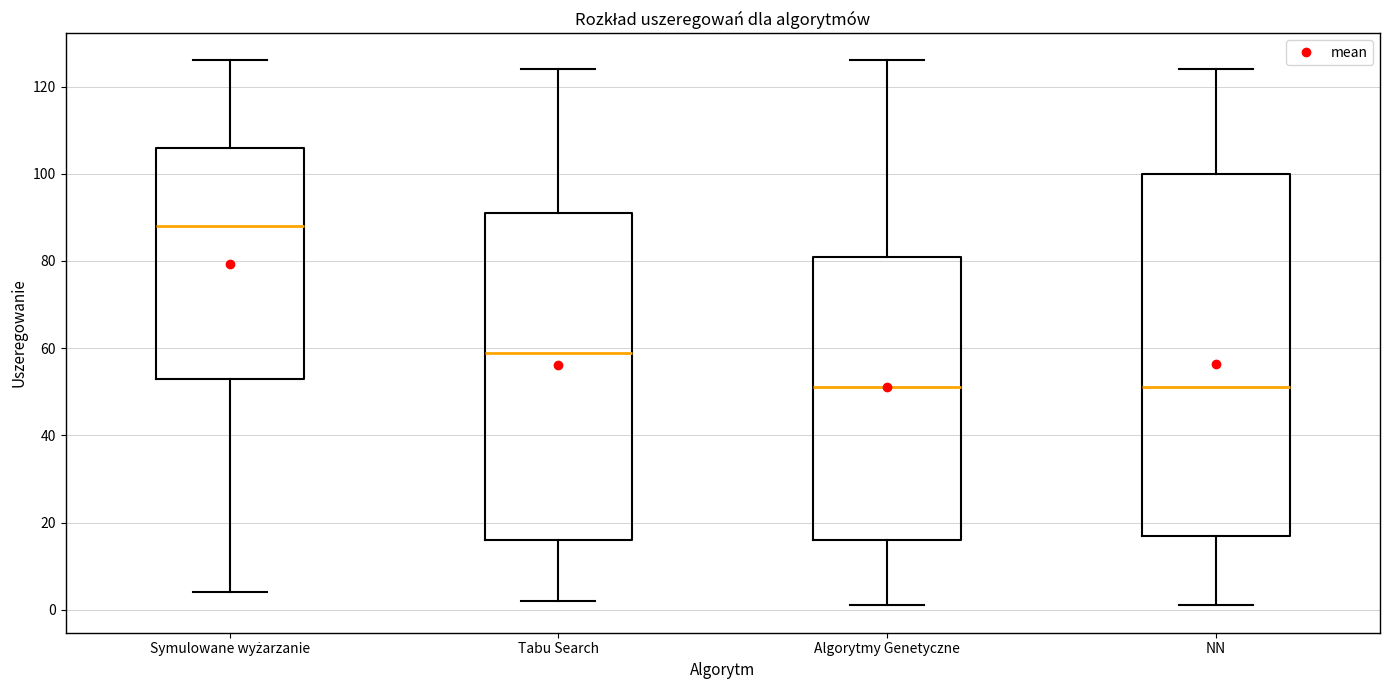

Comparing the boxes themselves (not the whiskers), which one is the tallest?

NN